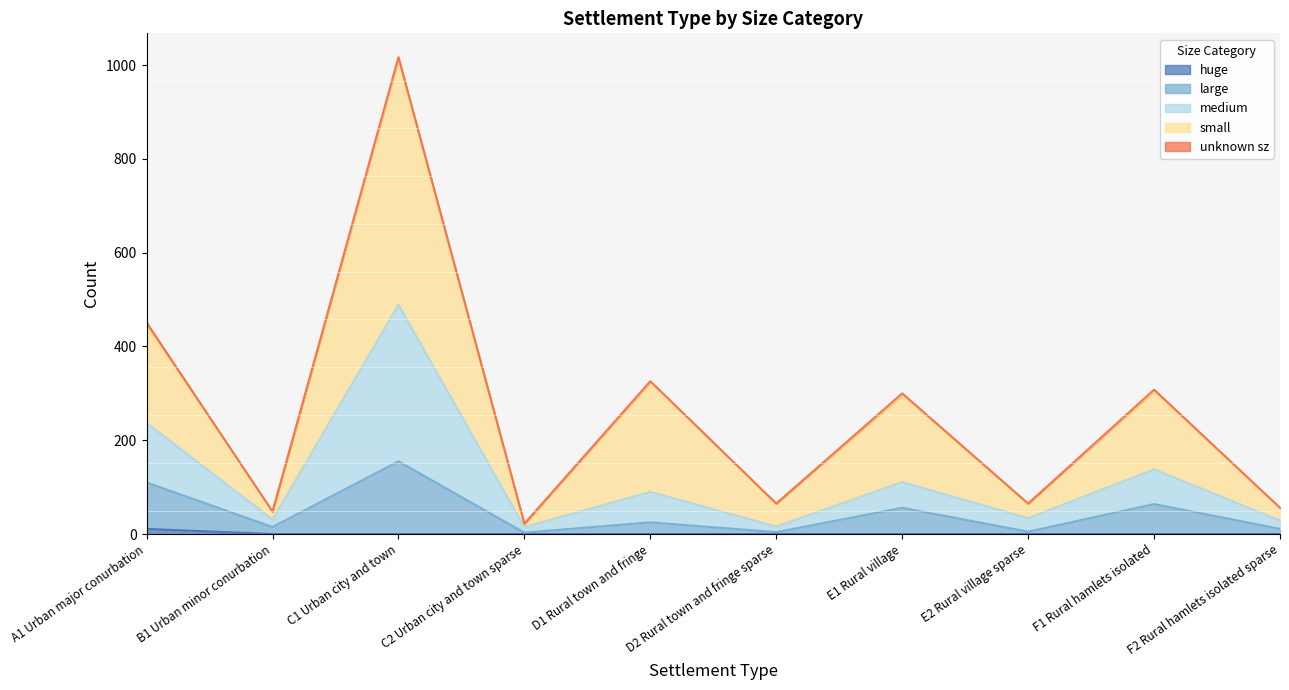

True or false: large and small intersect in this chart.

False